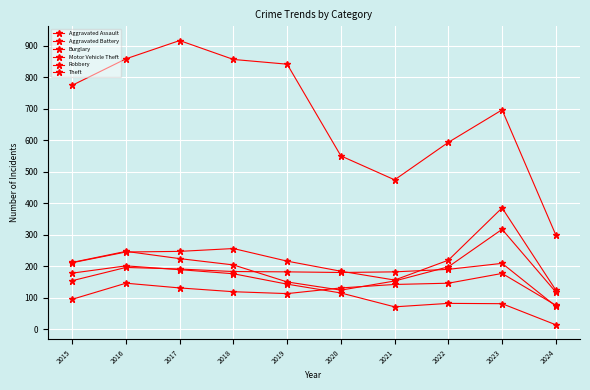

How many times do Aggravated Battery and Robbery cross each other?

2